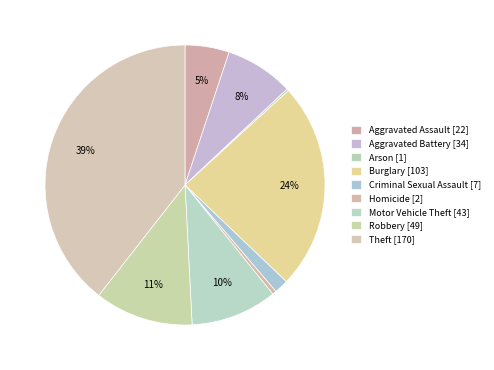

How many slices are in this pie chart?

9